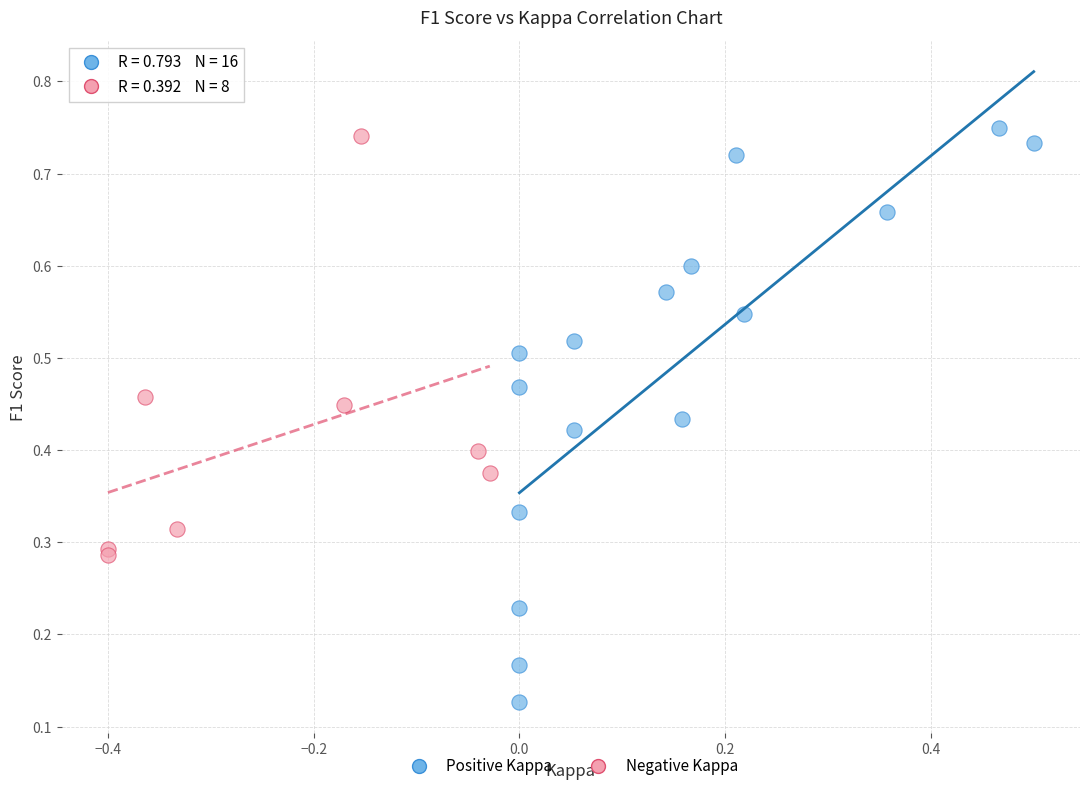

Which series has the widest spread of Y values?

Positive Kappa